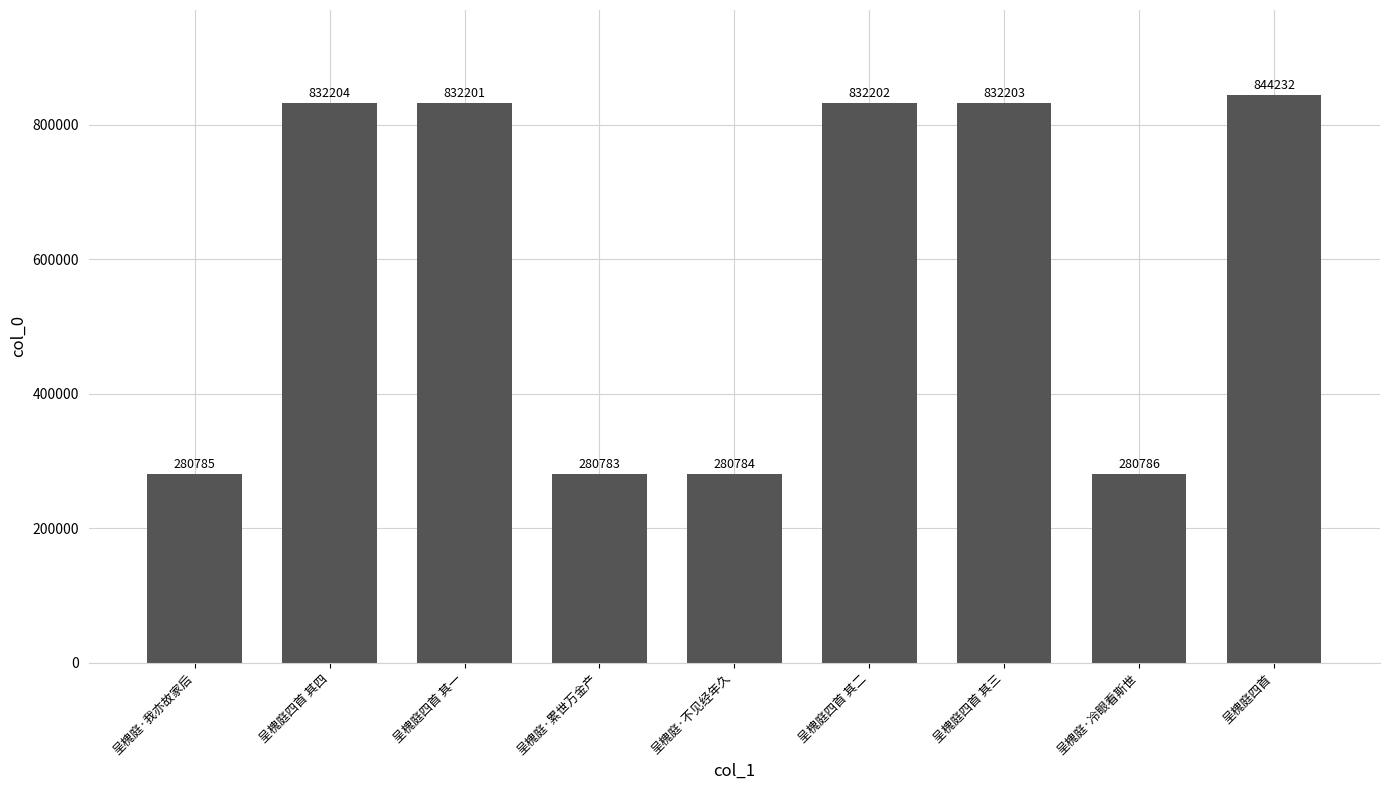

Which label corresponds to the smallest value in the chart?

呈槐庭·累世万金产